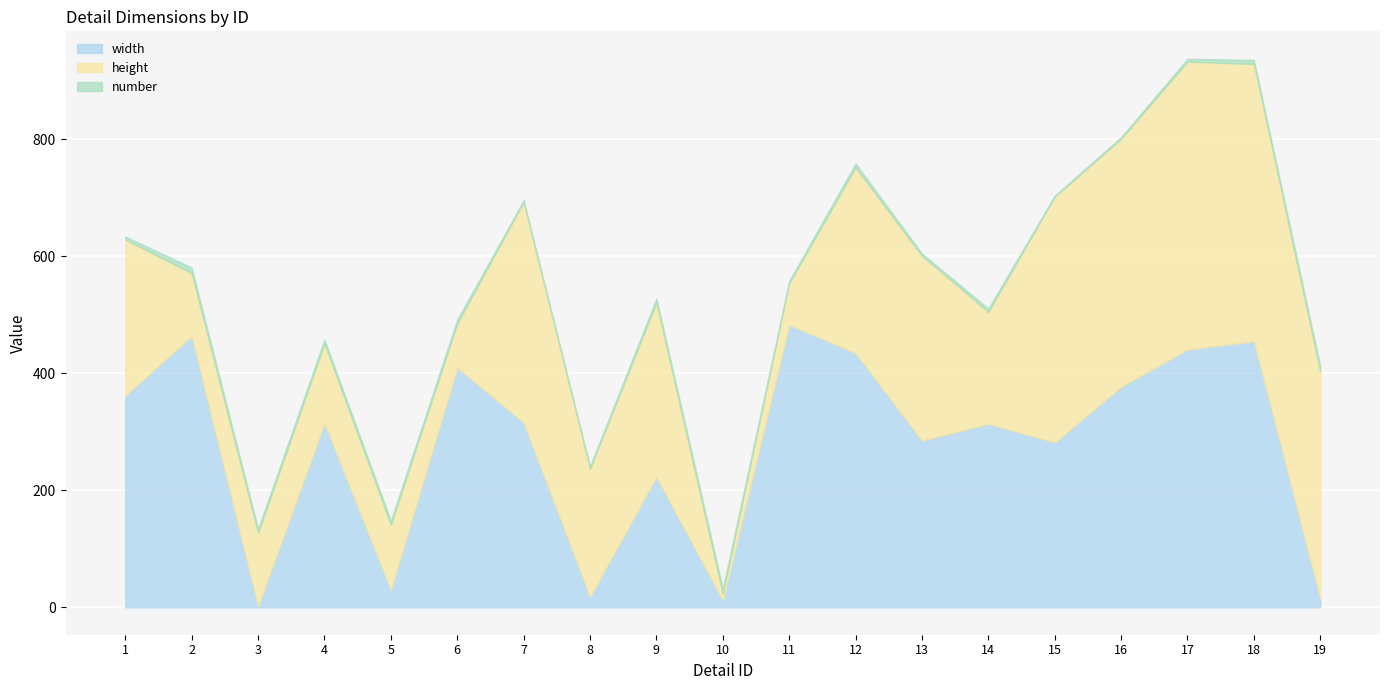

What is the difference between the height values at 14 and 10?

180